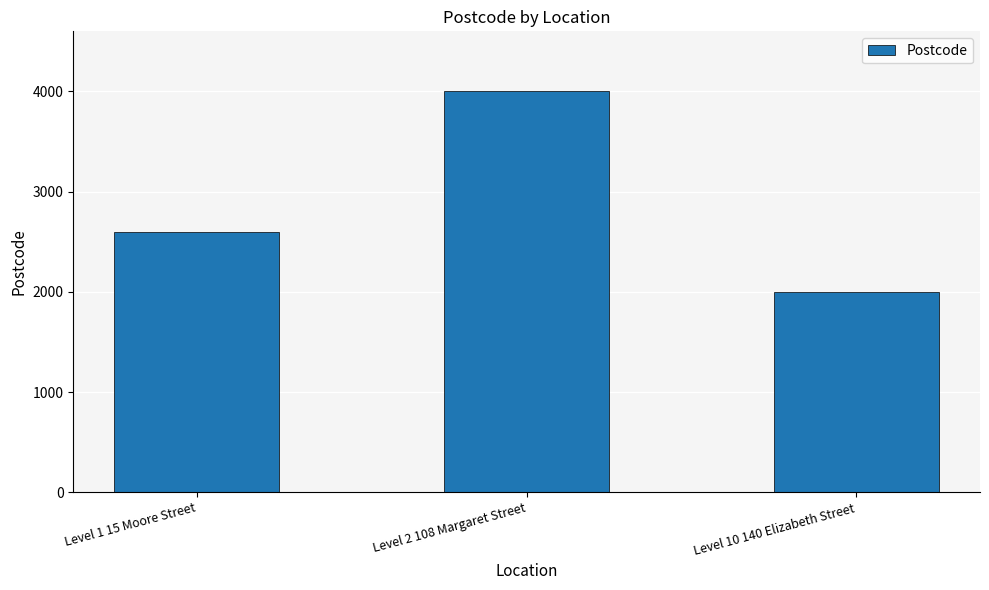

Rank the categories by value from lowest to highest.

Level 10 140 Elizabeth Street, Level 1 15 Moore Street, Level 2 108 Margaret Street